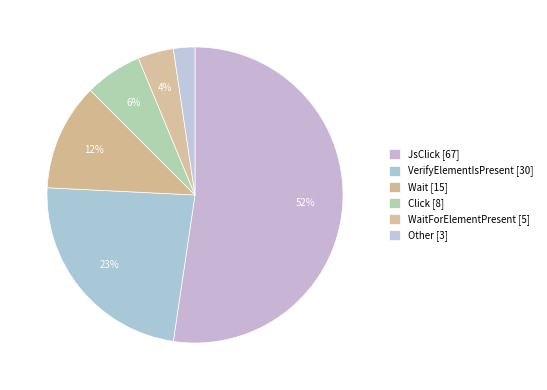

Approximately how many times larger is the value at Click [8] compared to Wait [15]?

0.5